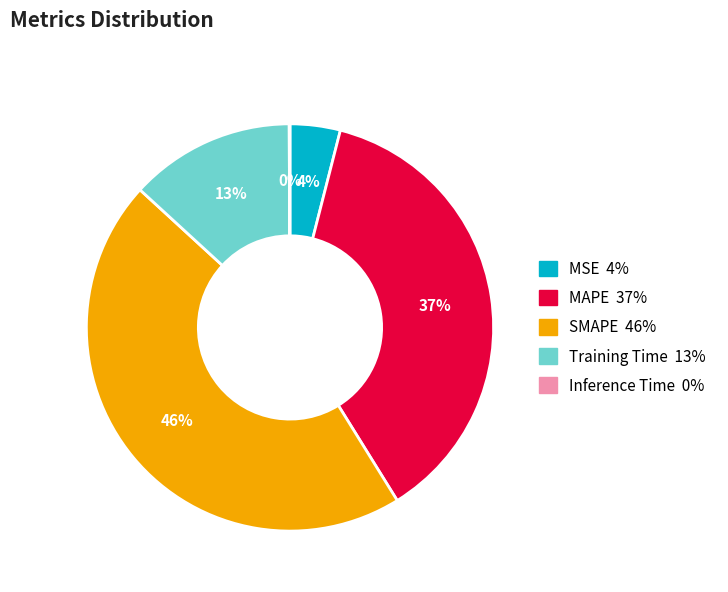

Which category has the biggest portion of the pie?

SMAPE